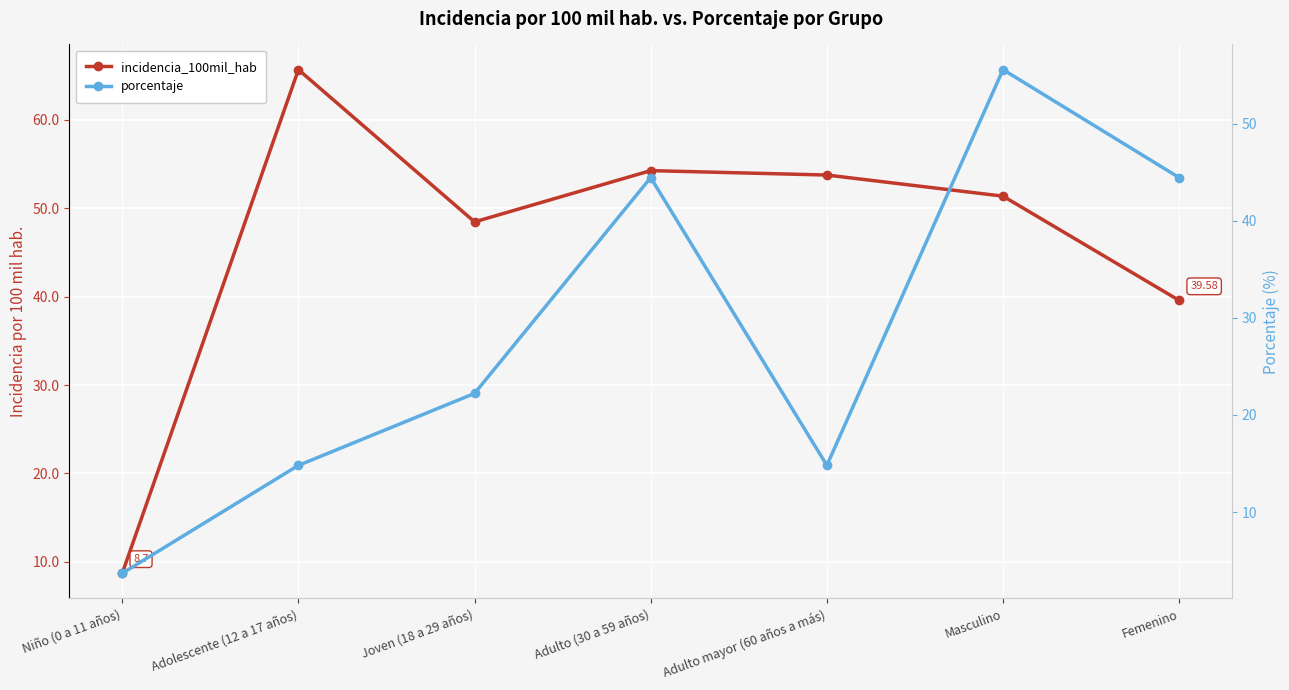

Reading left to right, list all the values displayed in this chart.

incidencia_100mil_hab: Niño (0 a 11 años)=8.7	Adolescente (12 a 17 años)=65.7	Joven (18 a 29 años)=48.5	Adulto (30 a 59 años)=54.3	Adulto mayor (60 años a más)=53.8	Masculino=51.4	Femenino=39.6
porcentaje: Niño (0 a 11 años)=3.7	Adolescente (12 a 17 años)=14.8	Joven (18 a 29 años)=22.2	Adulto (30 a 59 años)=44.4	Adulto mayor (60 años a más)=14.8	Masculino=55.6	Femenino=44.4